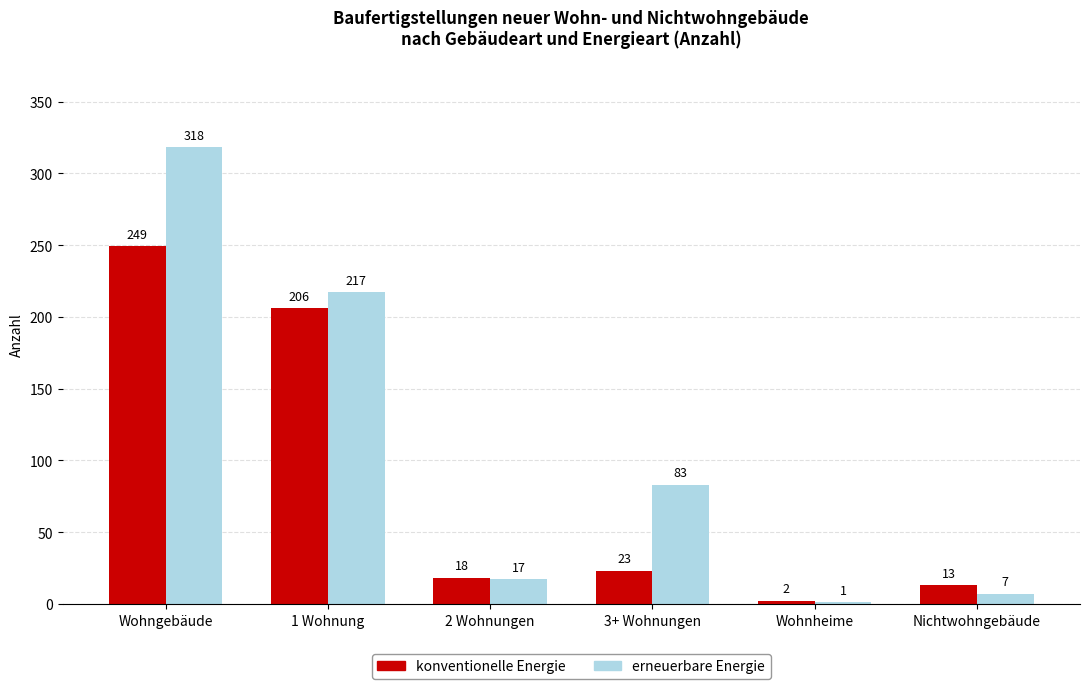

Which series changed the most between 2 Wohnungen and 3+ Wohnungen?

erneuerbare Energie